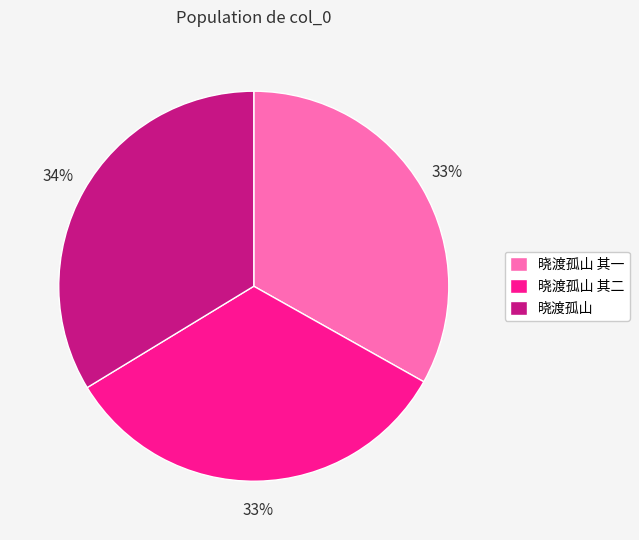

The 晓渡孤山 slice represents 34% of the pie. True or false?

True